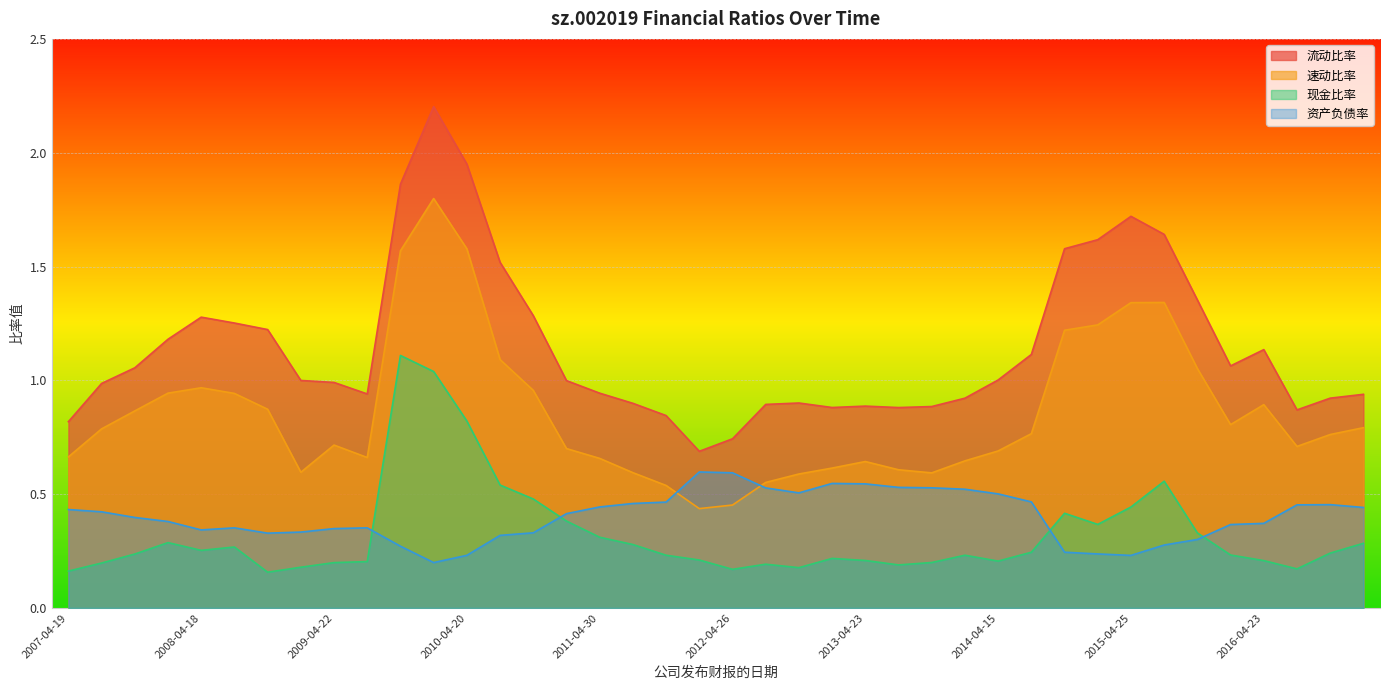

Which category has the lowest value in the 资产负债率 series?

2010-03-30